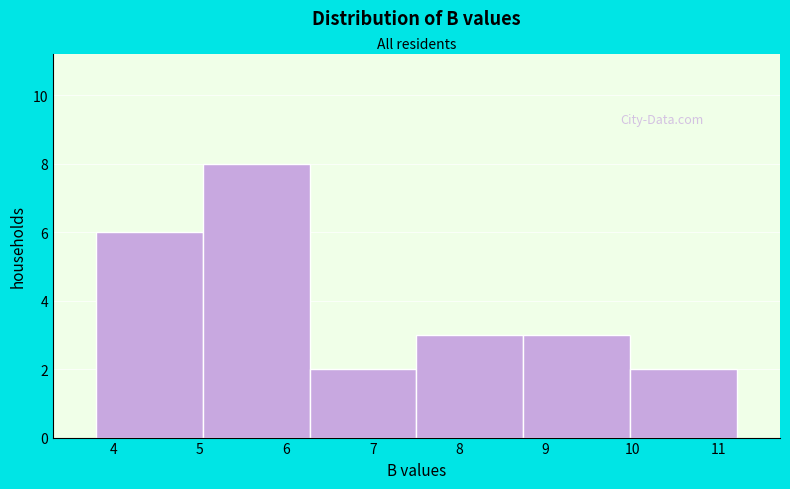

What is the height of the bar covering 3.8 to 5.0 on the x-axis? Neither the bar edges nor the heights are printed on the chart, so give them approximately, as read against the axes.

6